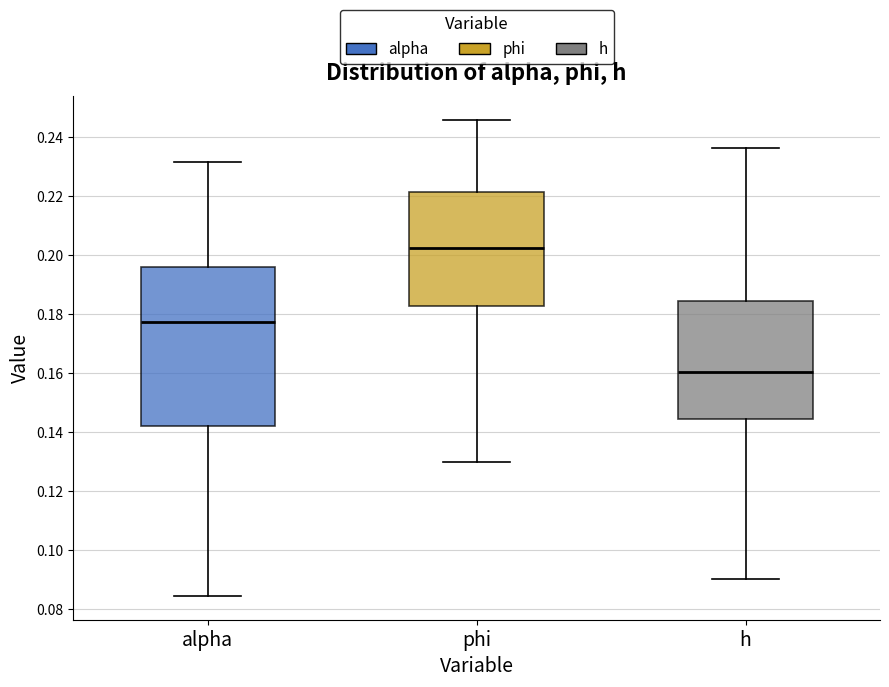

Reading left to right, transcribe this box plot: for each box, give where its median line is, the range the box spans, and where its two whiskers end, as read against the y-axis. The values are not printed on the chart, so give them approximately, as read against the axis.

alpha: median 0.178, box 0.142 to 0.196, whiskers 0.084 to 0.232
phi: median 0.202, box 0.182 to 0.222, whiskers 0.130 to 0.246
h: median 0.160, box 0.144 to 0.184, whiskers 0.090 to 0.236